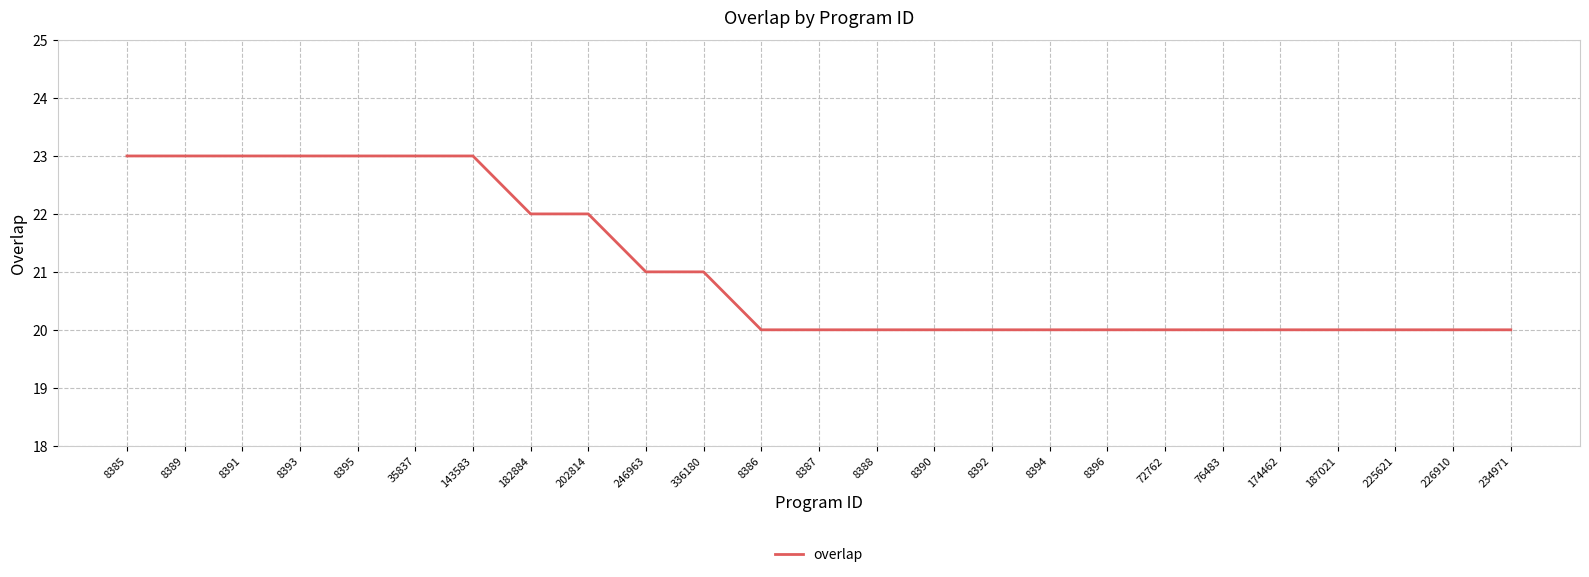

Reading left to right, list all the values displayed in this chart.

8385=23	8389=23	8391=23	8393=23	8395=23	35837=23	143583=23	182884=22	202814=22	246963=21	336180=21	8386=20	8387=20	8388=20	8390=20	8392=20	8394=20	8396=20	72762=20	76483=20	174462=20	187021=20	225621=20	226910=20	234971=20